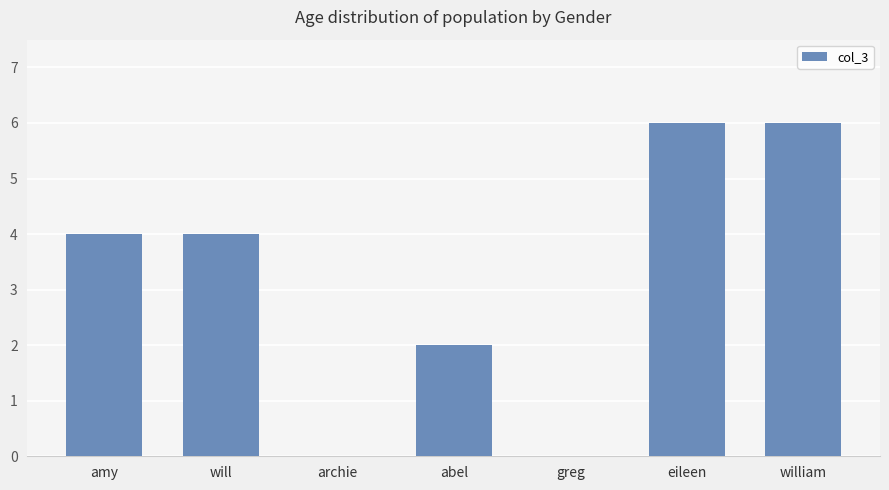

What is the sum of the values at abel and william?

8